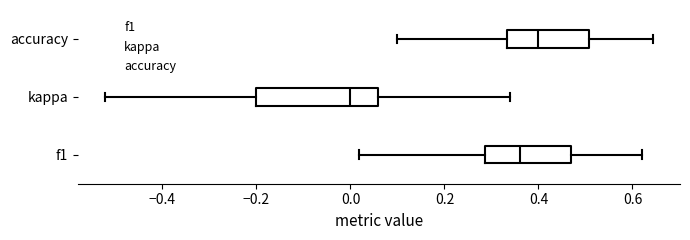

Which box has the furthest to the left median line?

kappa